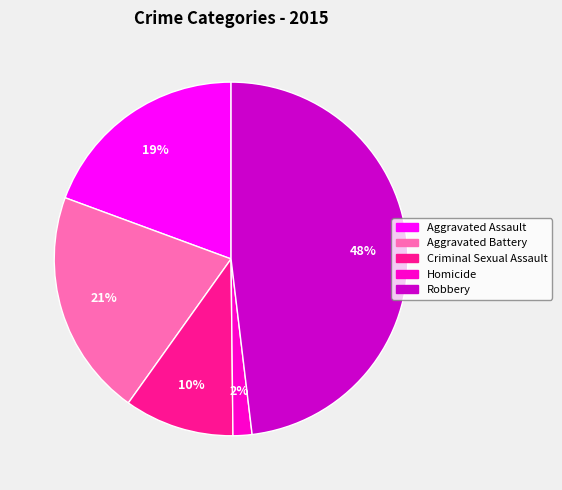

Rank the categories by value from highest to lowest.

Robbery, Aggravated Battery, Aggravated Assault, Criminal Sexual Assault, Homicide